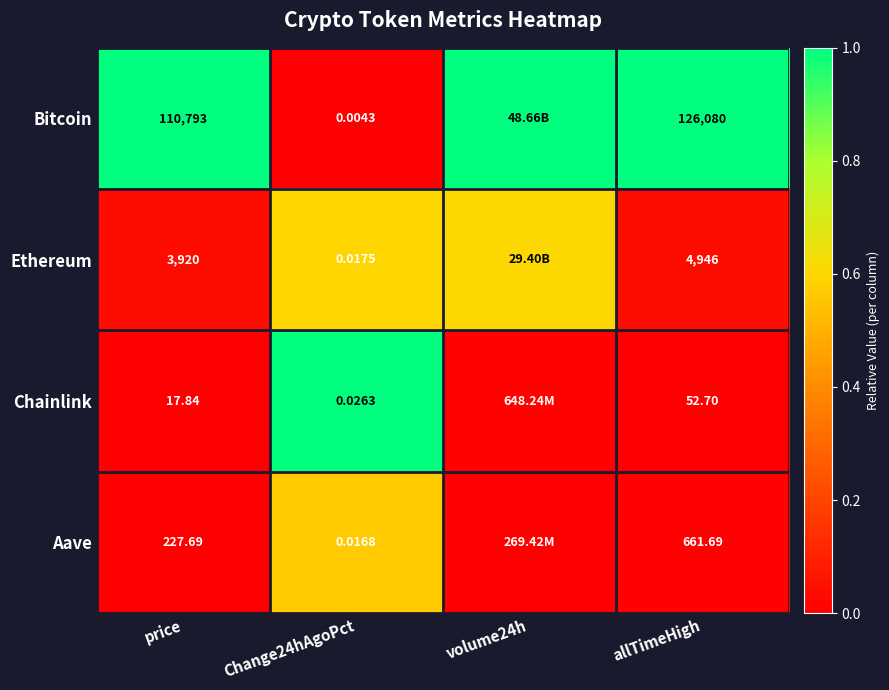

Is the value of Aave at price greater than the value of Bitcoin at price?

No